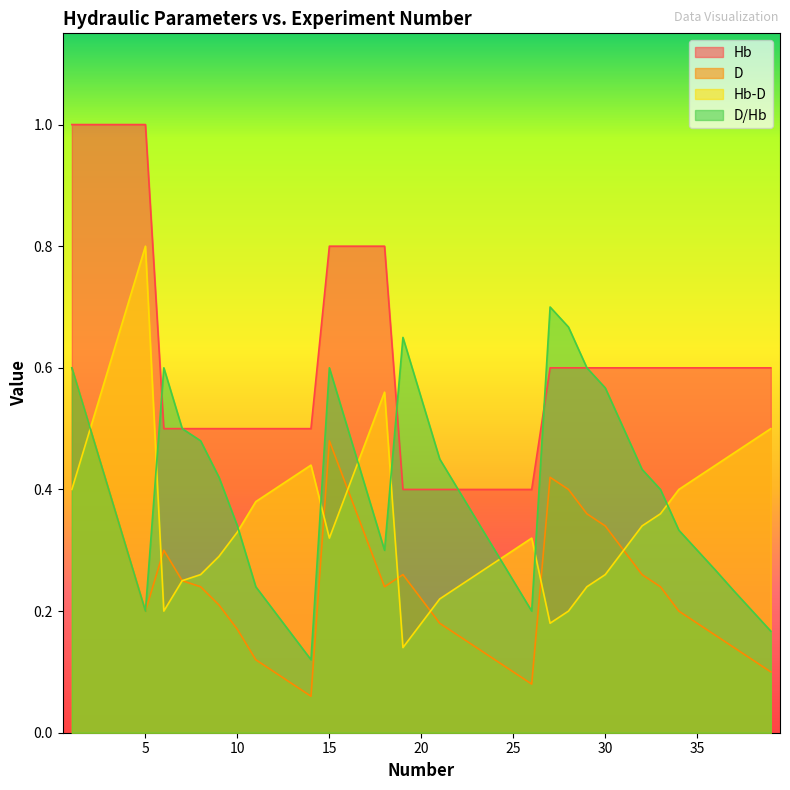

True or false: Hb-D has more than 1 interior local peaks.

True